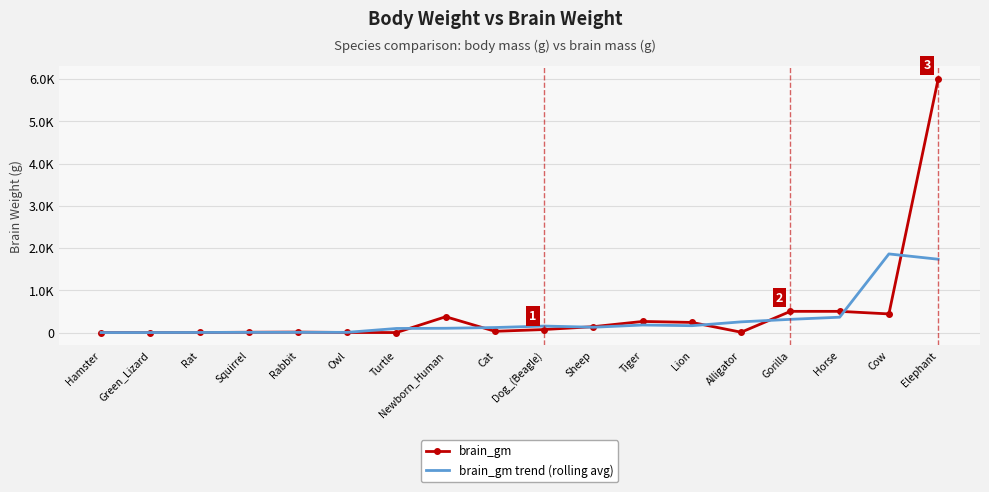

What are all the series names shown in the legend?

brain_gm, brain_gm trend (rolling avg)